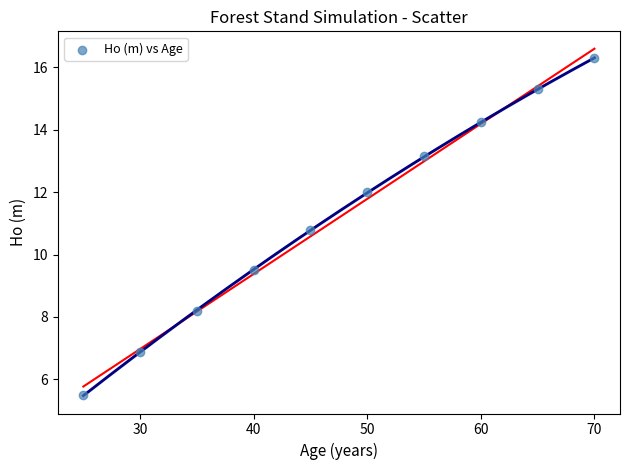

What Y value in the scatter plot is closest to 10?

9.5